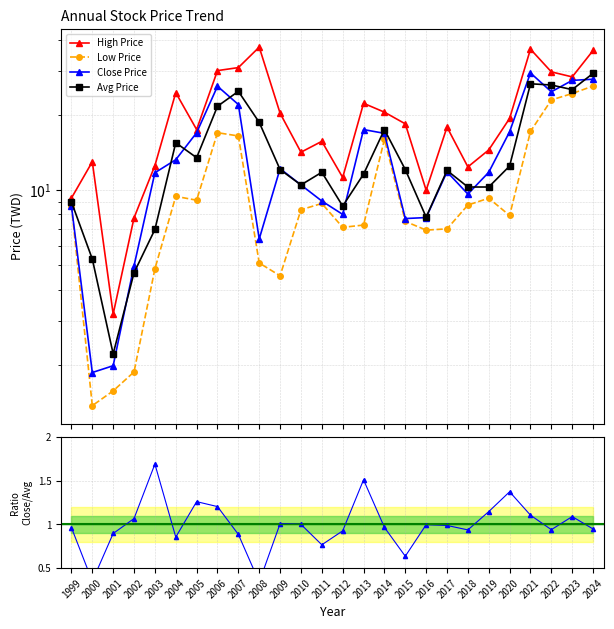

Reading left to right, what are all the values shown in this chart?

High Price: 1999=9.3	2000=13.0	2001=3.2	2002=7.8	2003=12.6	2004=24.6	2005=17.5	2006=30.1	2007=31.0	2008=37.5	2009=20.4	2010=14.2	2011=15.7	2012=11.2	2013=22.3	2014=20.6	2015=18.4	2016=10.0	2017=17.9	2018=12.4	2019=14.5	2020=19.4	2021=36.8	2022=29.8	2023=28.4	2024=36.3
Low Price: 1999=8.7	2000=1.4	2001=1.6	2002=1.9	2003=4.8	2004=9.4	2005=9.1	2006=17.0	2007=16.5	2008=5.1	2009=4.5	2010=8.3	2011=8.8	2012=7.1	2013=7.2	2014=16.0	2015=7.5	2016=6.9	2017=7.0	2018=8.7	2019=9.3	2020=7.9	2021=17.2	2022=23.0	2023=24.4	2024=26.1
Close Price: 1999=8.7	2000=1.9	2001=2.0	2002=5.0	2003=11.8	2004=13.2	2005=17.0	2006=26.1	2007=22.1	2008=6.4	2009=12.2	2010=10.5	2011=9.1	2012=8.0	2013=17.5	2014=16.9	2015=7.7	2016=7.8	2017=11.8	2018=9.7	2019=11.8	2020=17.1	2021=29.5	2022=24.8	2023=27.6	2024=27.9
Avg Price: 1999=9.0	2000=5.3	2001=2.2	2002=4.7	2003=7.0	2004=15.5	2005=13.5	2006=21.7	2007=24.9	2008=18.7	2009=12.1	2010=10.5	2011=11.8	2012=8.6	2013=11.6	2014=17.5	2015=12.1	2016=7.8	2017=12.0	2018=10.3	2019=10.3	2020=12.5	2021=26.7	2022=26.4	2023=25.3	2024=29.4
Close/Avg: 1999=1.0	2000=0.4	2001=0.9	2002=1.1	2003=1.7	2004=0.9	2005=1.3	2006=1.2	2007=0.9	2008=0.3	2009=1.0	2010=1.0	2011=0.8	2012=0.9	2013=1.5	2014=1.0	2015=0.6	2016=1.0	2017=1.0	2018=0.9	2019=1.1	2020=1.4	2021=1.1	2022=0.9	2023=1.1	2024=0.9